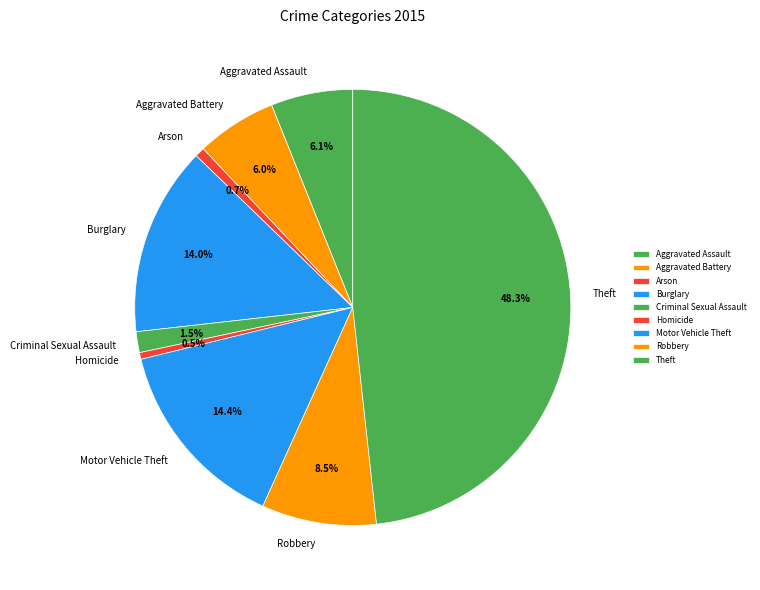

What is the largest slice in the pie chart?

Theft